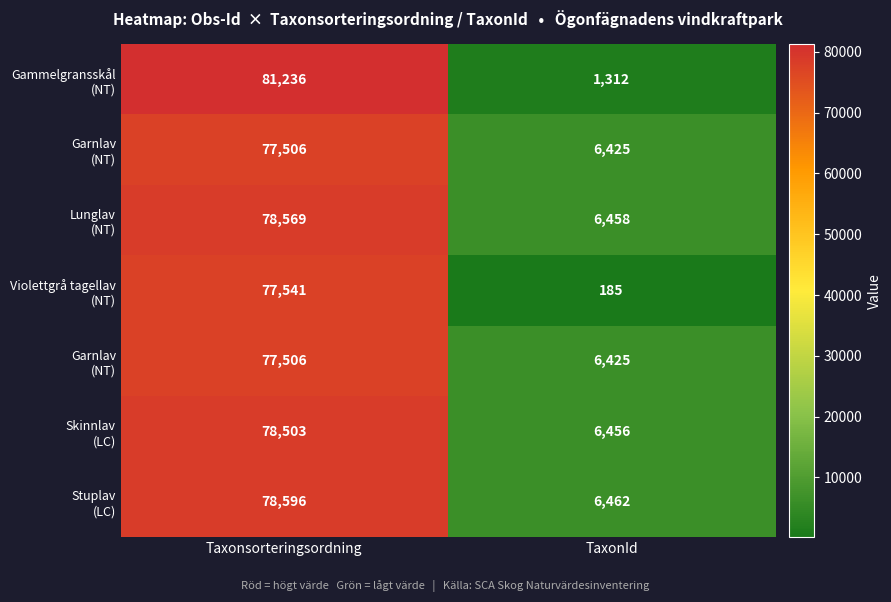

How many series are shown in this chart?

7